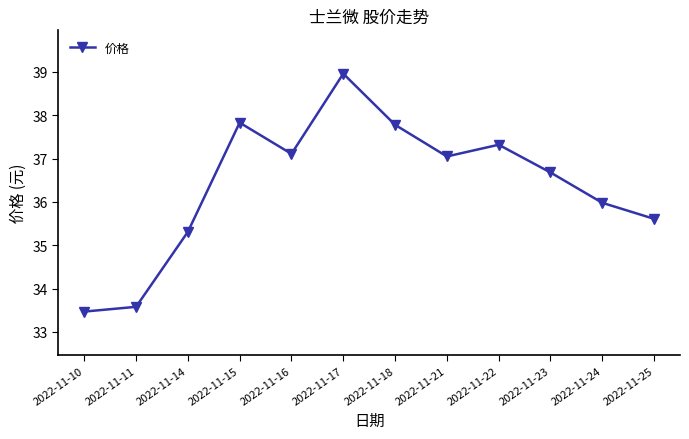

The chart shows a value of 11.8 at 2022-11-10. True or false?

False